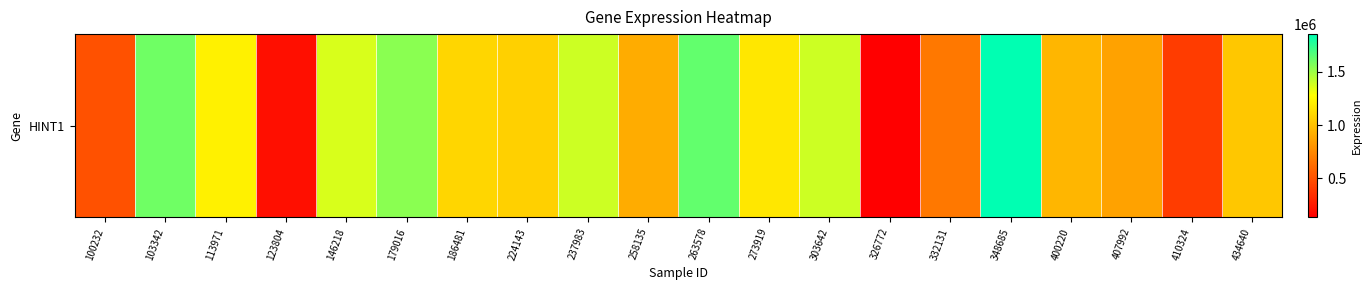

Reading left to right, extract all data points from this chart.

499150	1597360	1215188	206727	1363288	1538314	1097358	1071813	1394264	908622	1630098	1172259	1389903	135729	677612	1851385	954500	862133	405162	1029801